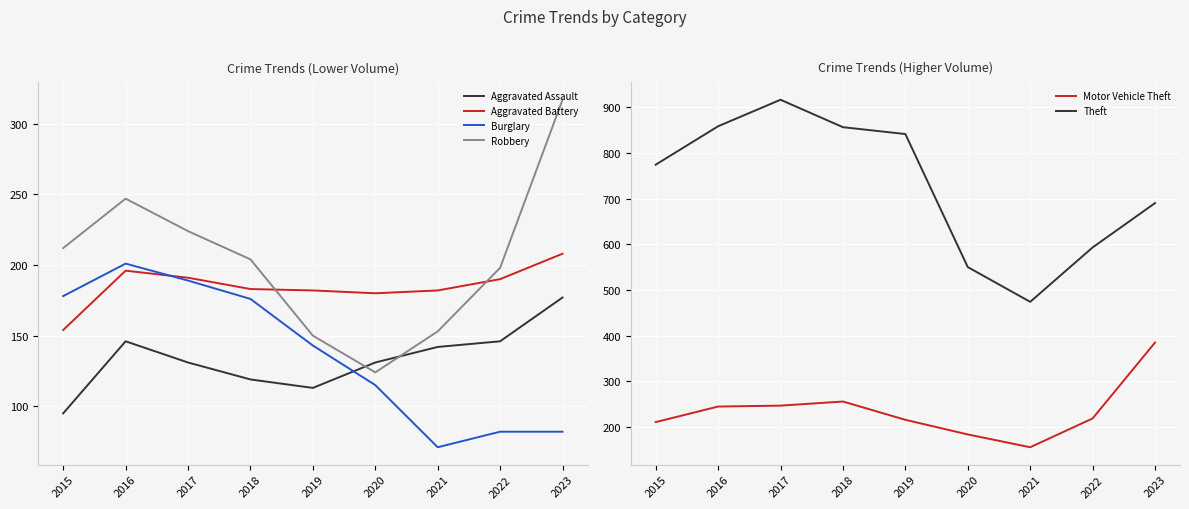

Which series has the largest range (max minus min)?

Theft